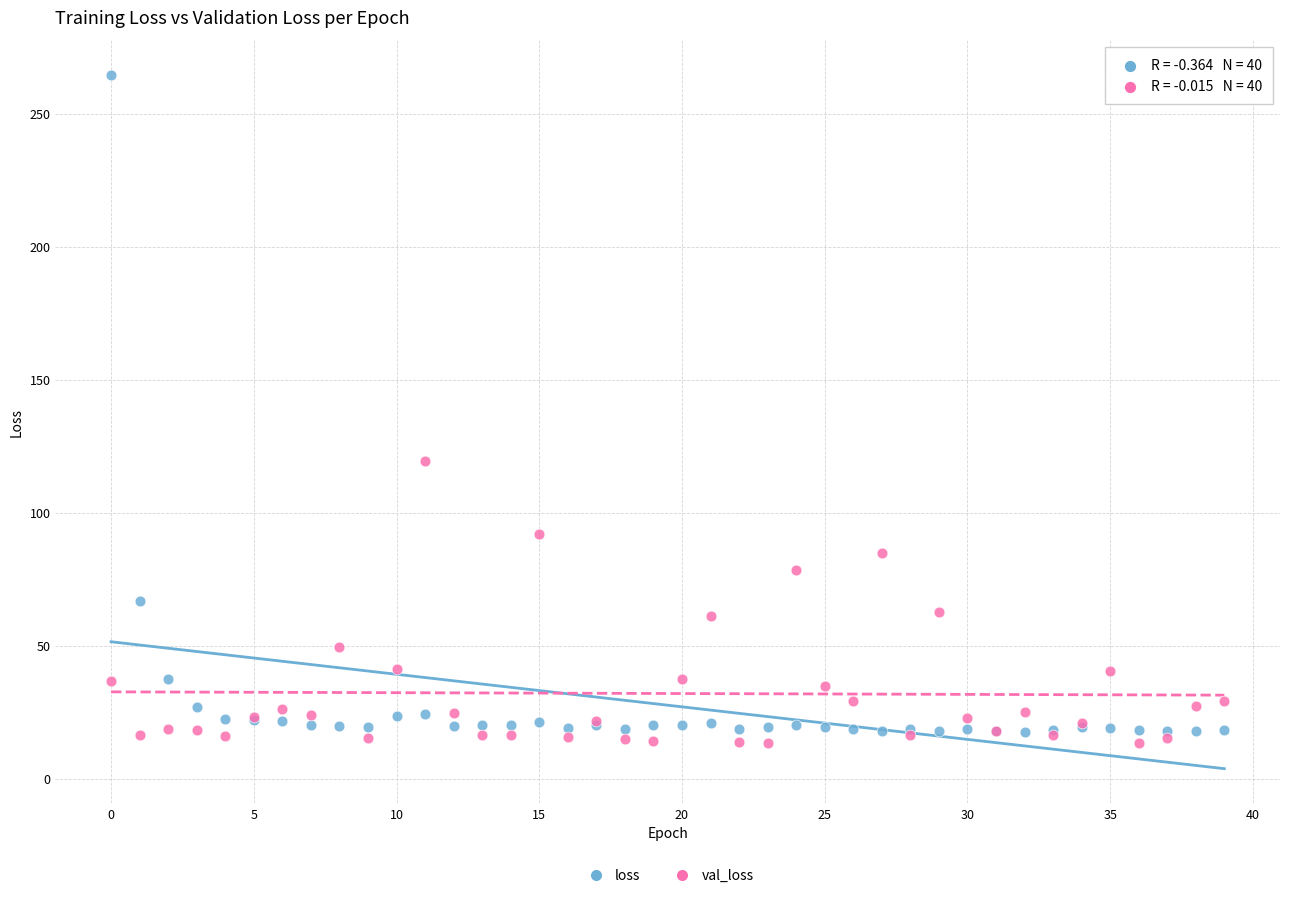

Which series has the widest spread of Y values?

loss